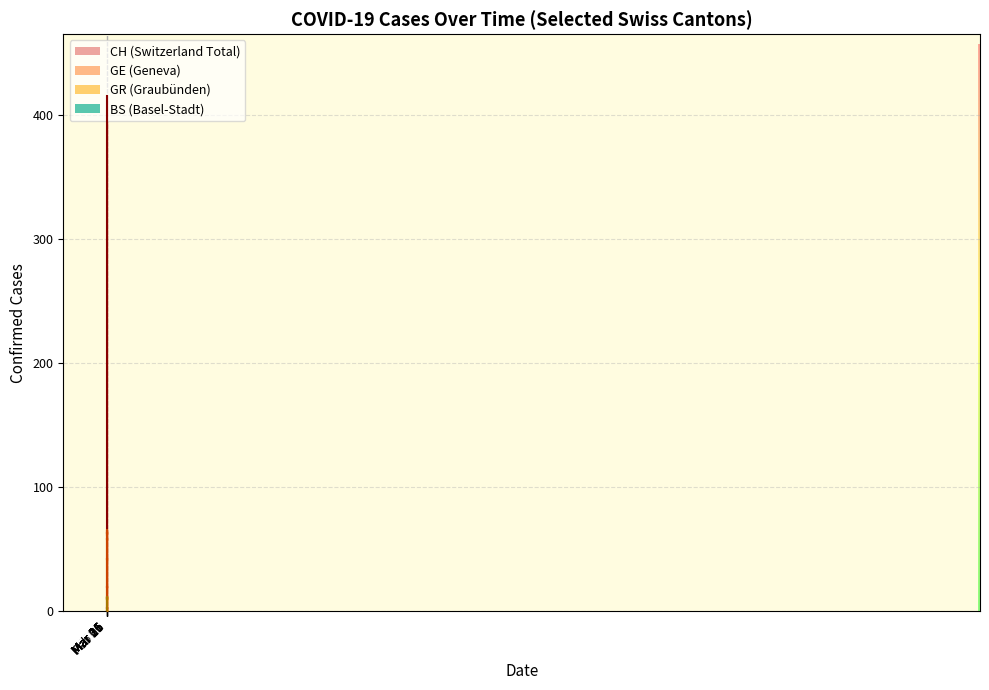

How many values in CH are above zero?

33